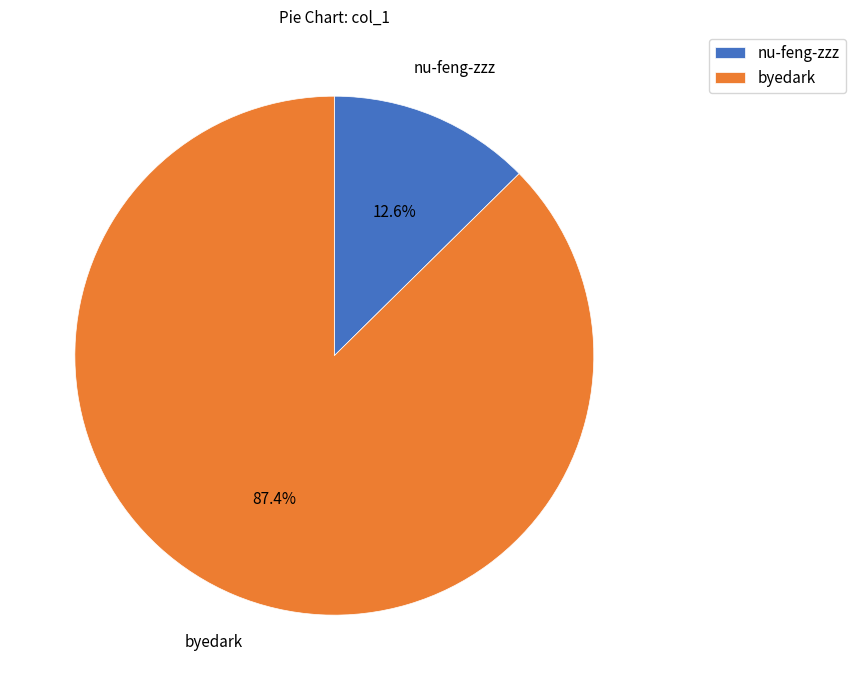

What is the smallest slice in the pie chart?

nu-feng-zzz